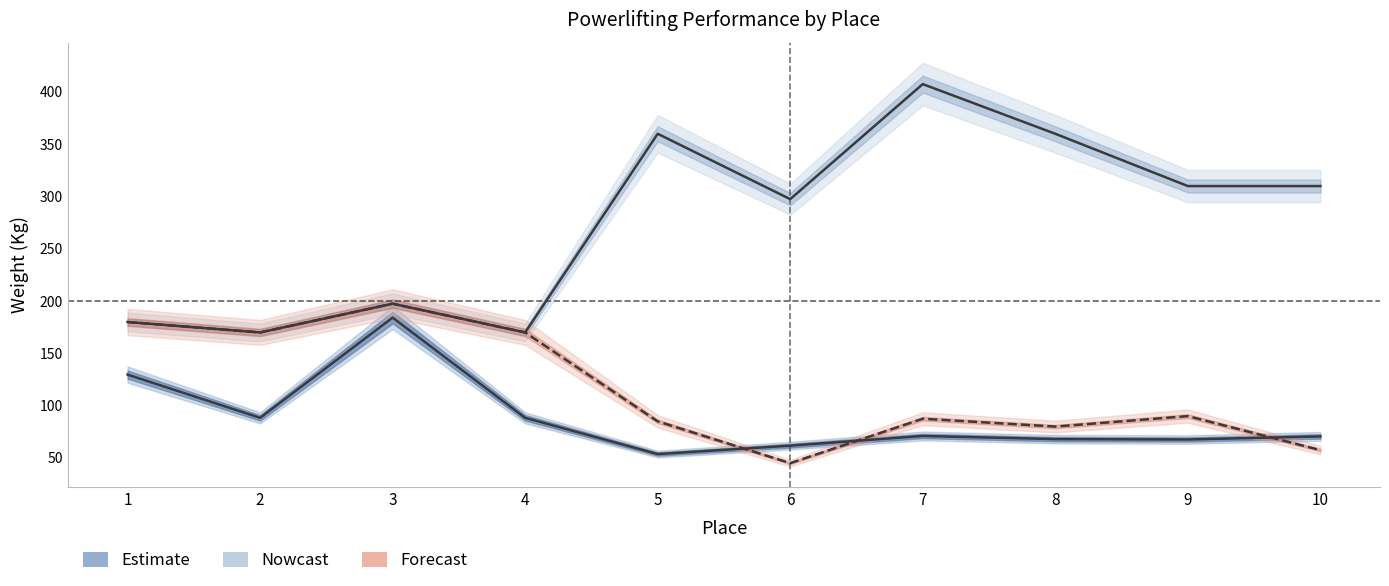

Reading right to left, transcribe all the data shown in this chart.

BodyweightKg (Estimate): 10=70.6	9=67.7	8=68.0	7=71.0	6=61.8	5=53.7	4=88.3	3=184.2	2=88.3	1=129.7
TotalKg (Nowcast): 10=310.0	9=310.0	8=360.0	7=407.5	6=297.5	5=360.0	4=170.0	3=197.5	2=170.0	1=180.0
Best3BenchKg (Forecast): 10=57.5	9=90.0	8=80.0	7=87.5	6=45.0	5=85.0	4=170.0	3=197.5	2=170.0	1=180.0